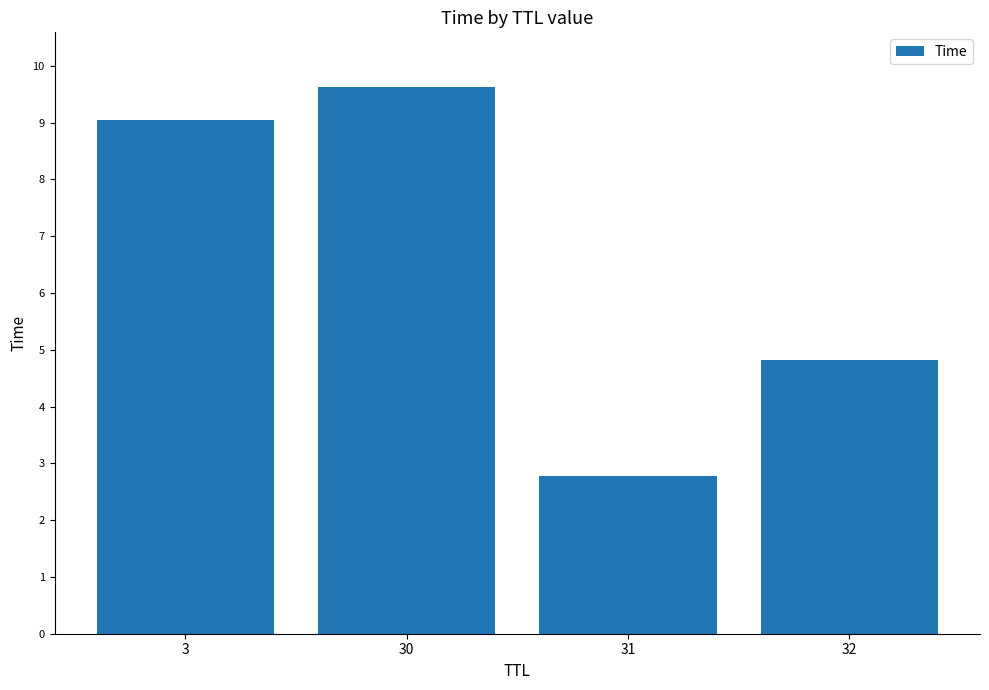

How many data points does each series have?

4